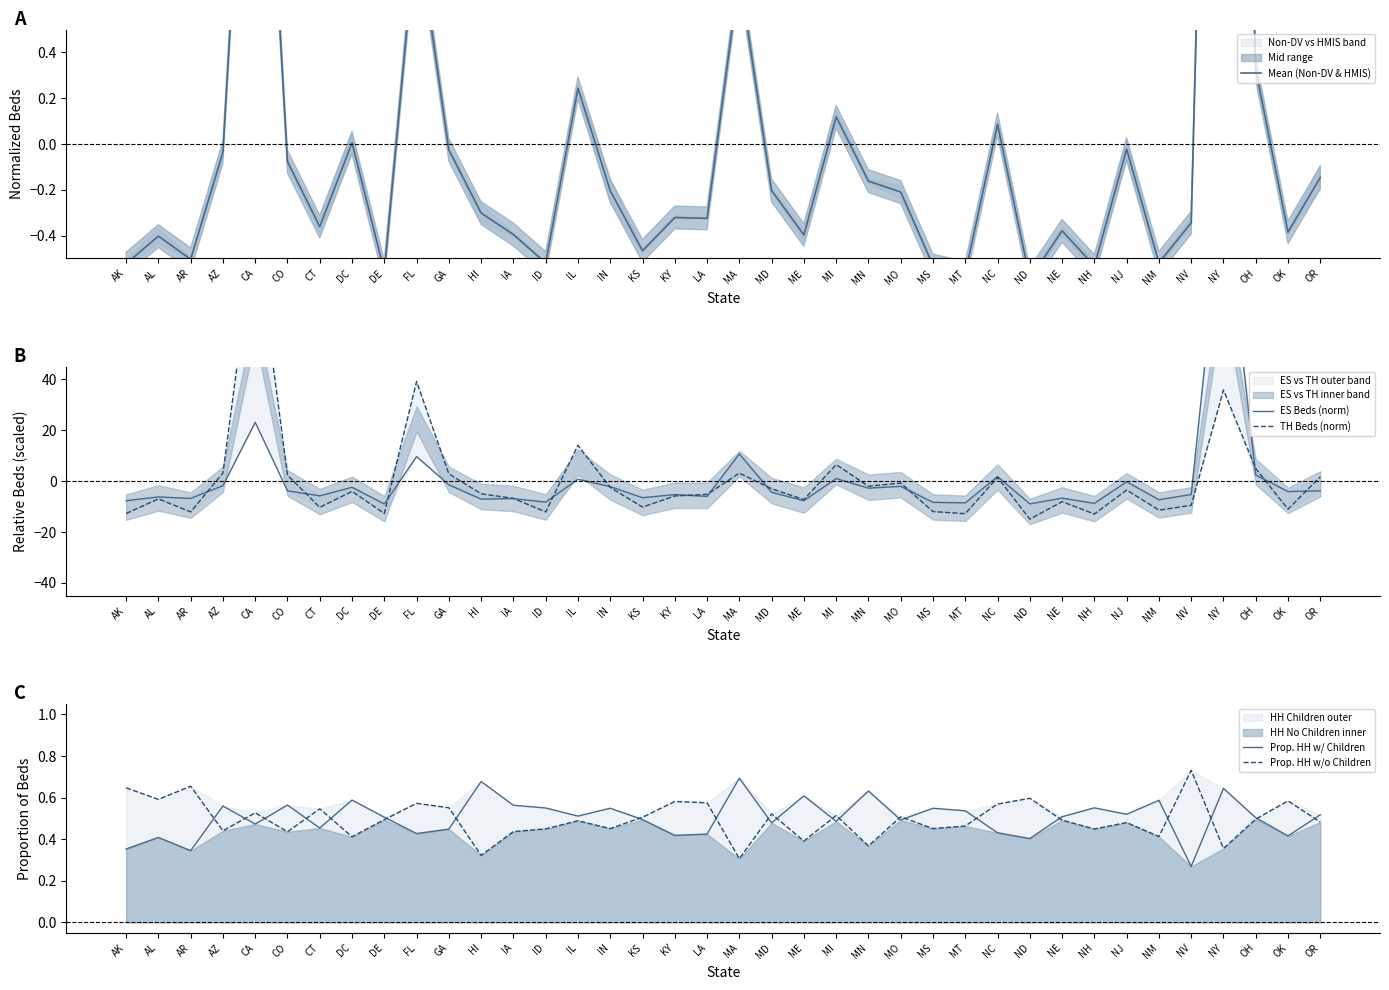

What is the value of the Mean (Non-DV & HMIS) point at the 26th from the left?

-0.5